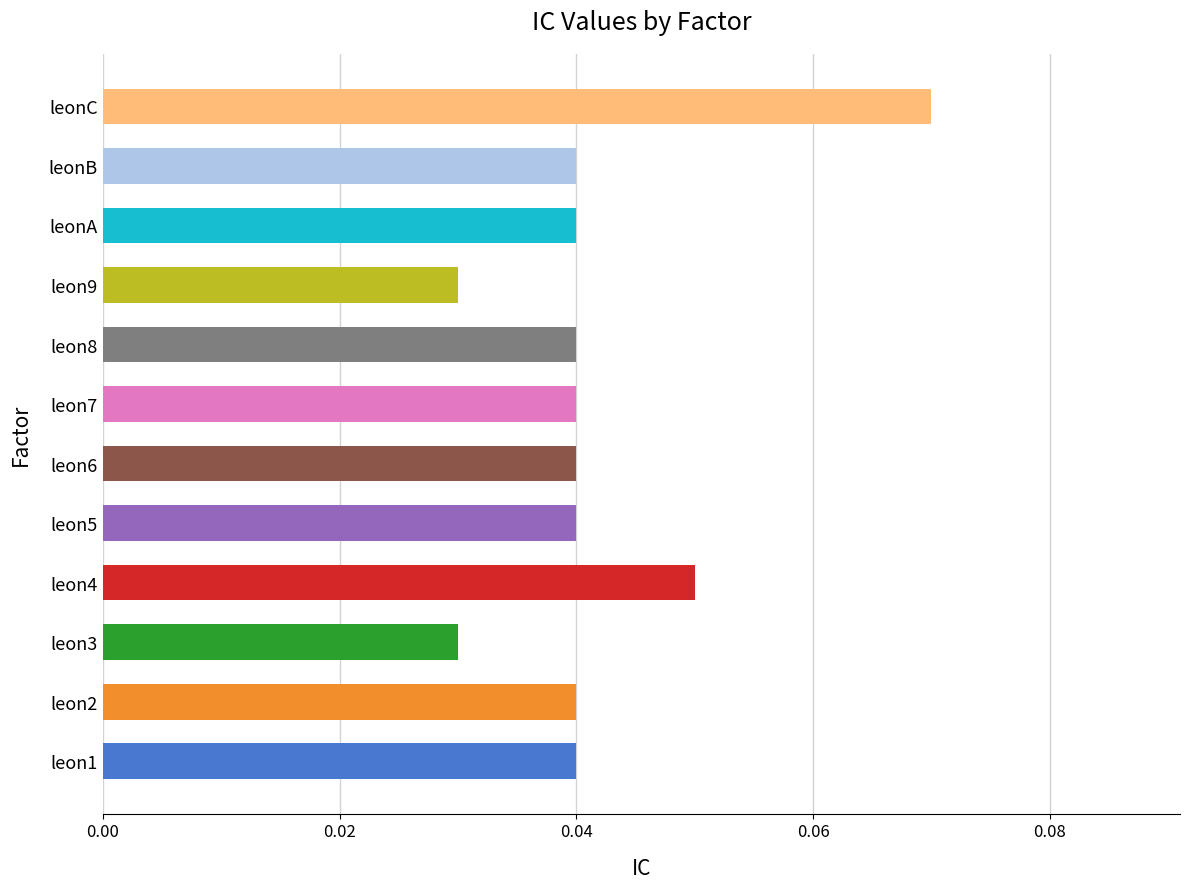

Count the number of categories in the chart.

12